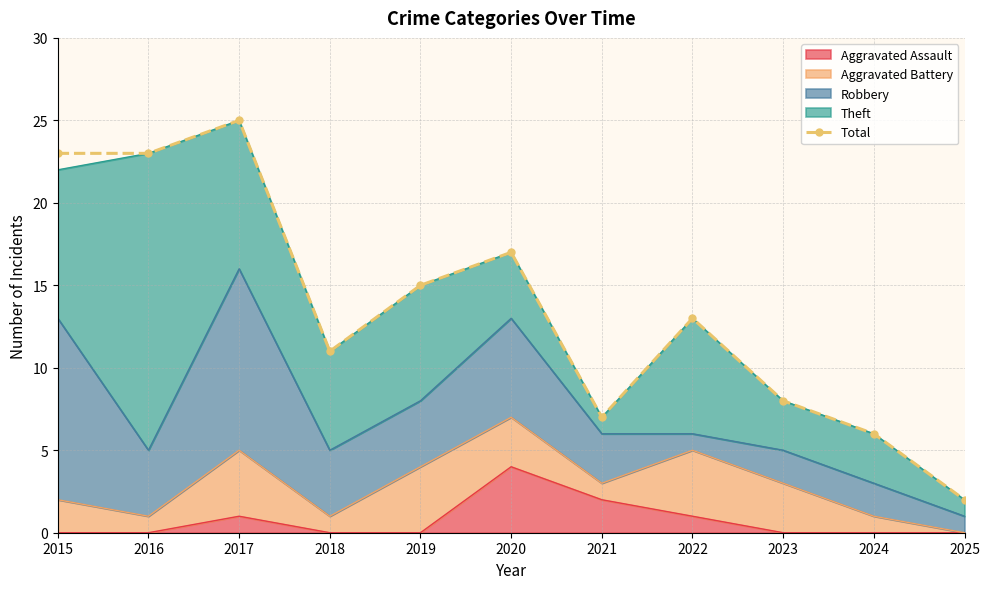

Rank the categories by value from lowest to highest.

2025, 2024, 2021, 2023, 2018, 2022, 2019, 2020, 2015, 2016, 2017